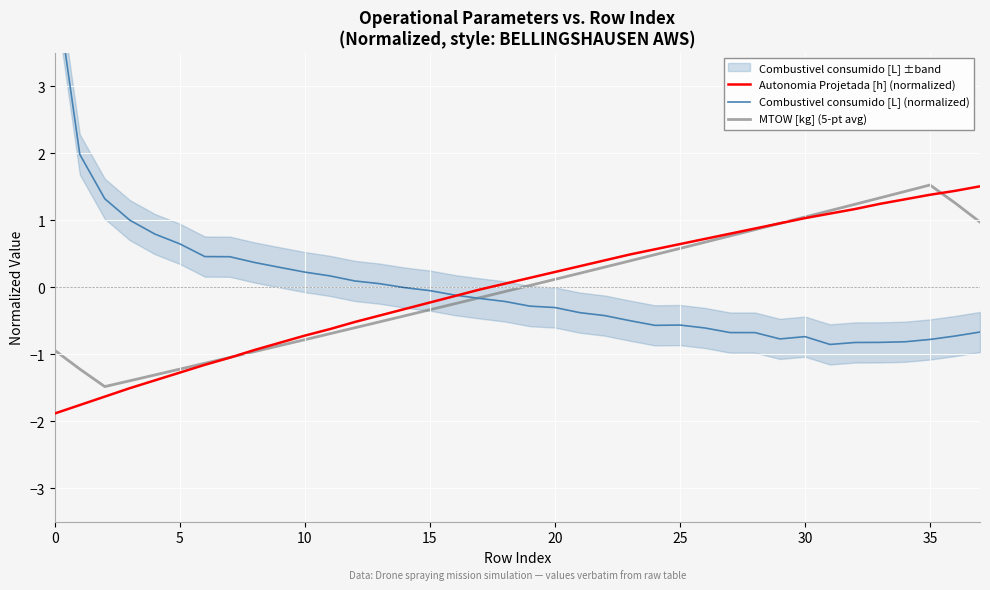

What is the highest value of the Autonomia Projetada [h] (normalized) series?

1.5